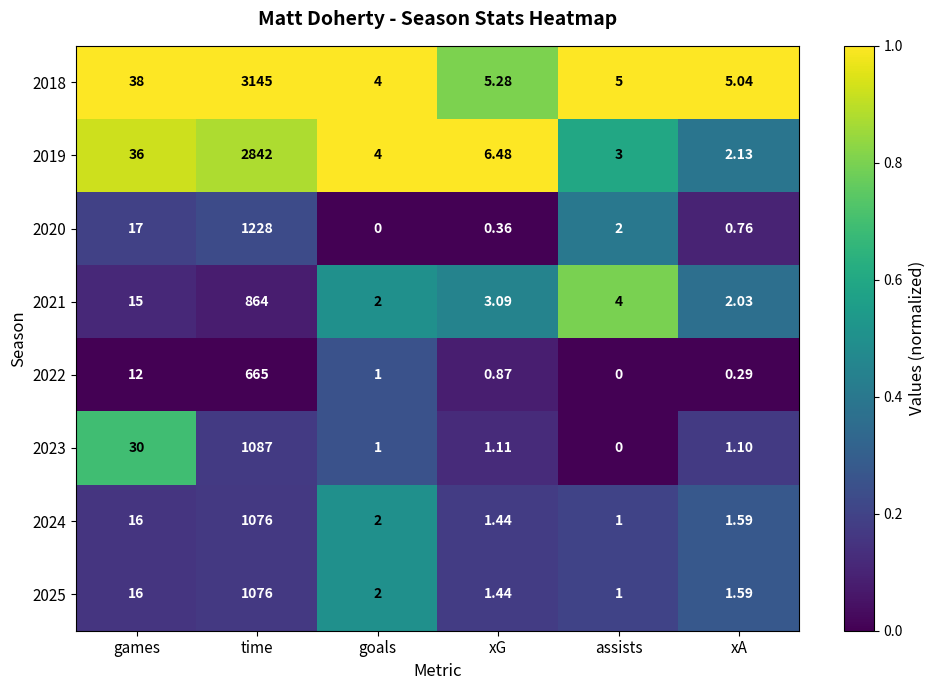

Where is 2023 nearest to the value 543?

games